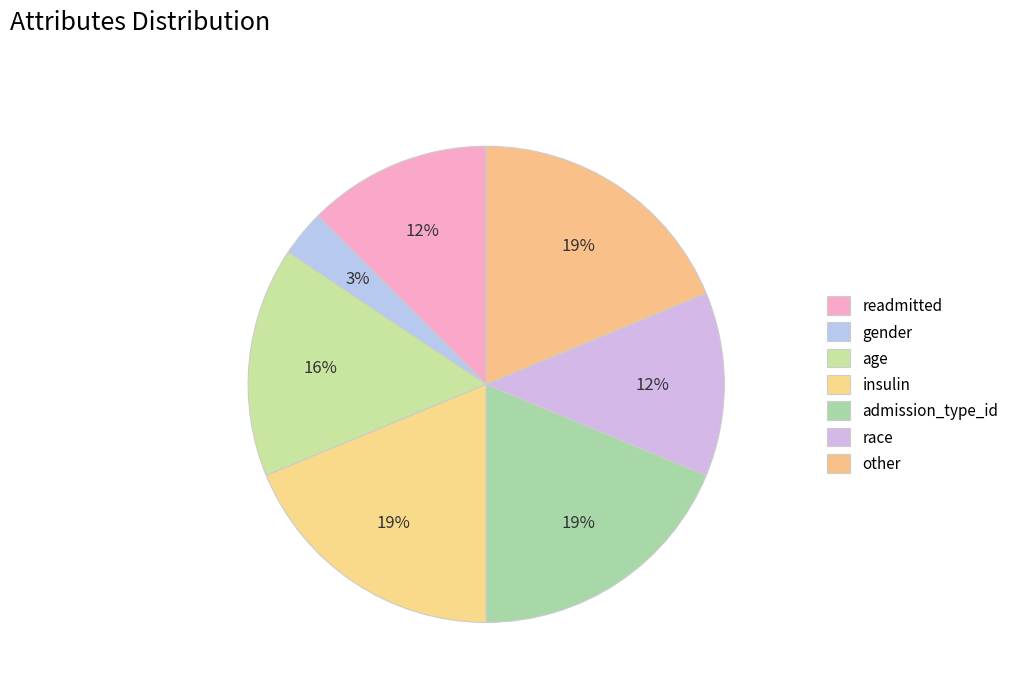

How many segments does this pie chart have?

7